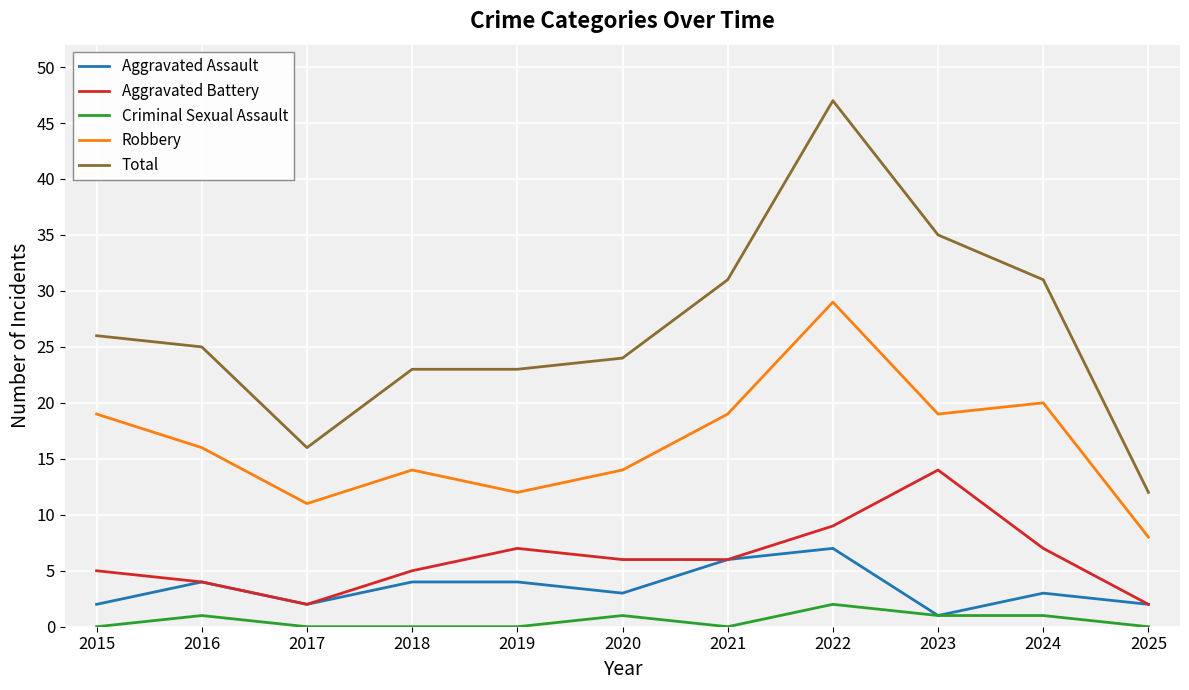

Reading left to right, extract all data points from this chart.

Aggravated Assault: 2015=2	2016=4	2017=2	2018=4	2019=4	2020=3	2021=6	2022=7	2023=1	2024=3	2025=2
Aggravated Battery: 2015=5	2016=4	2017=2	2018=5	2019=7	2020=6	2021=6	2022=9	2023=14	2024=7	2025=2
Criminal Sexual Assault: 2015=0	2016=1	2017=0	2018=0	2019=0	2020=1	2021=0	2022=2	2023=1	2024=1	2025=0
Robbery: 2015=19	2016=16	2017=11	2018=14	2019=12	2020=14	2021=19	2022=29	2023=19	2024=20	2025=8
Total: 2015=26	2016=25	2017=16	2018=23	2019=23	2020=24	2021=31	2022=47	2023=35	2024=31	2025=12